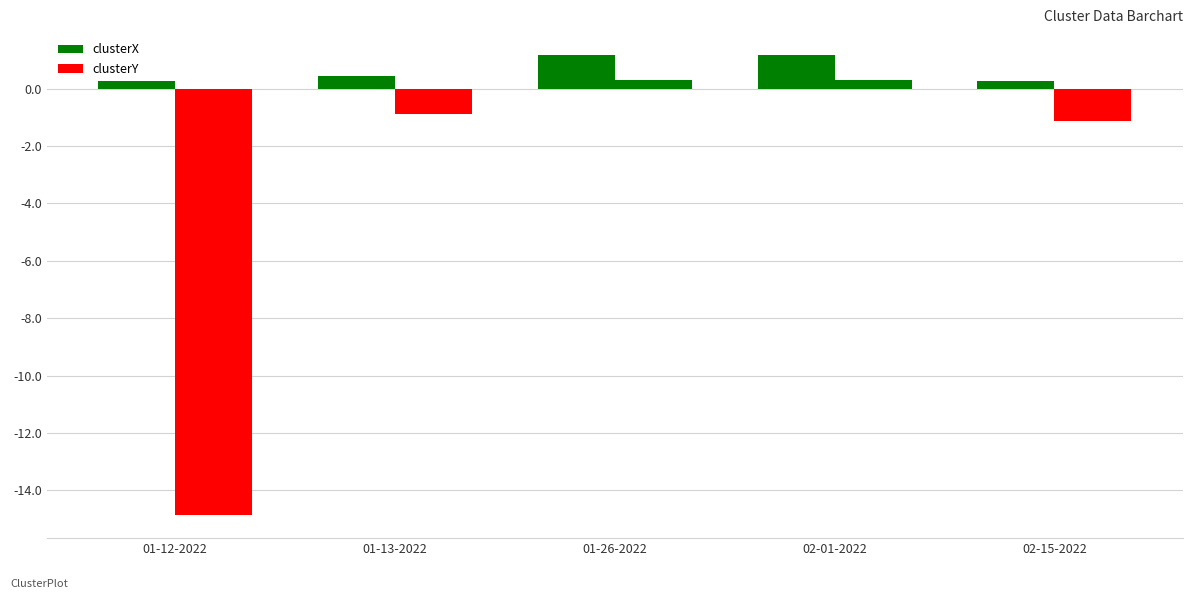

How many data points in clusterY are above 0?

2